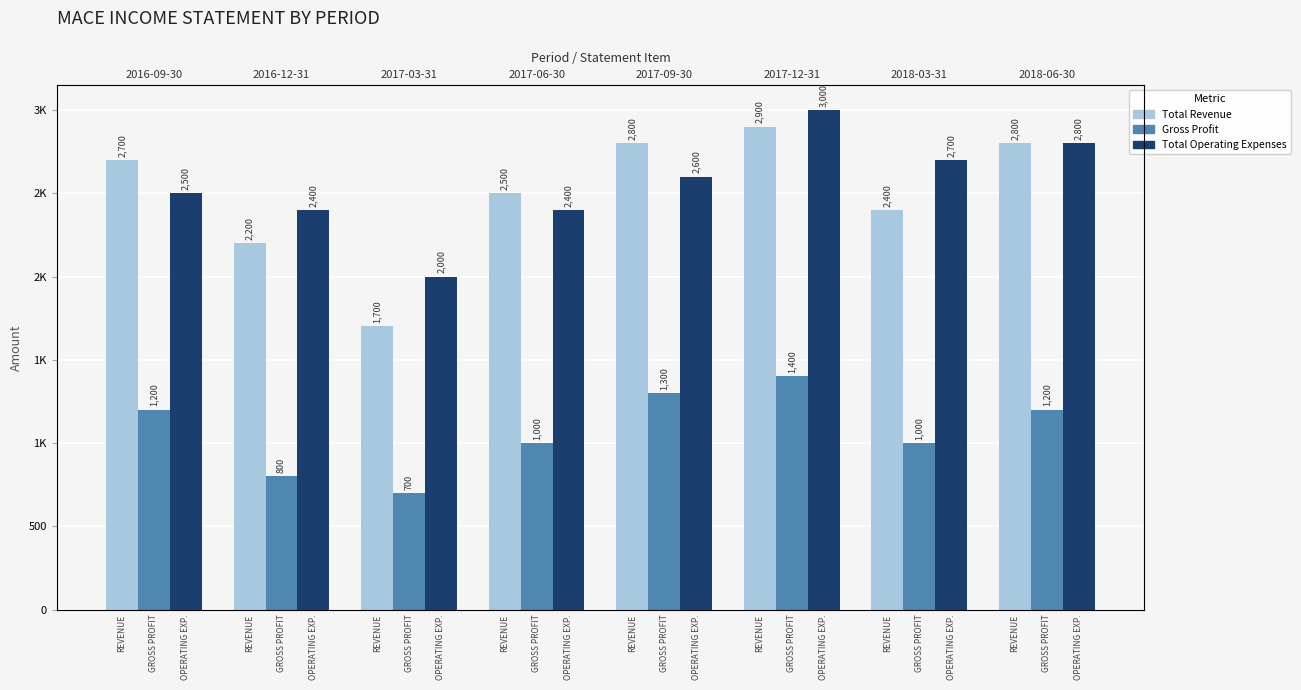

Reading left to right, list all the values displayed in this chart.

Total Revenue: 2700	2200	1700	2500	2800	2900	2400	2800
Gross Profit: 1200	800	700	1000	1300	1400	1000	1200
Total Operating Expenses: 2500	2400	2000	2400	2600	3000	2700	2800